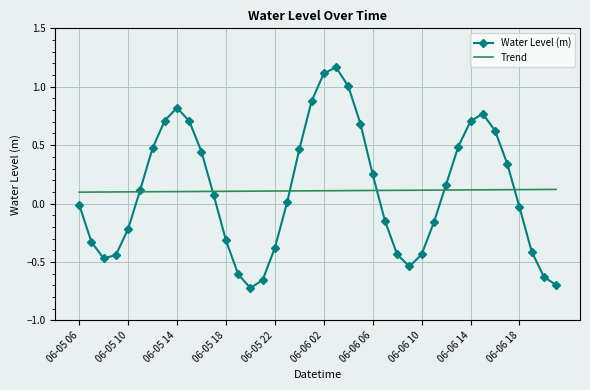

Which series has the largest range (max minus min)?

Water Level (m)